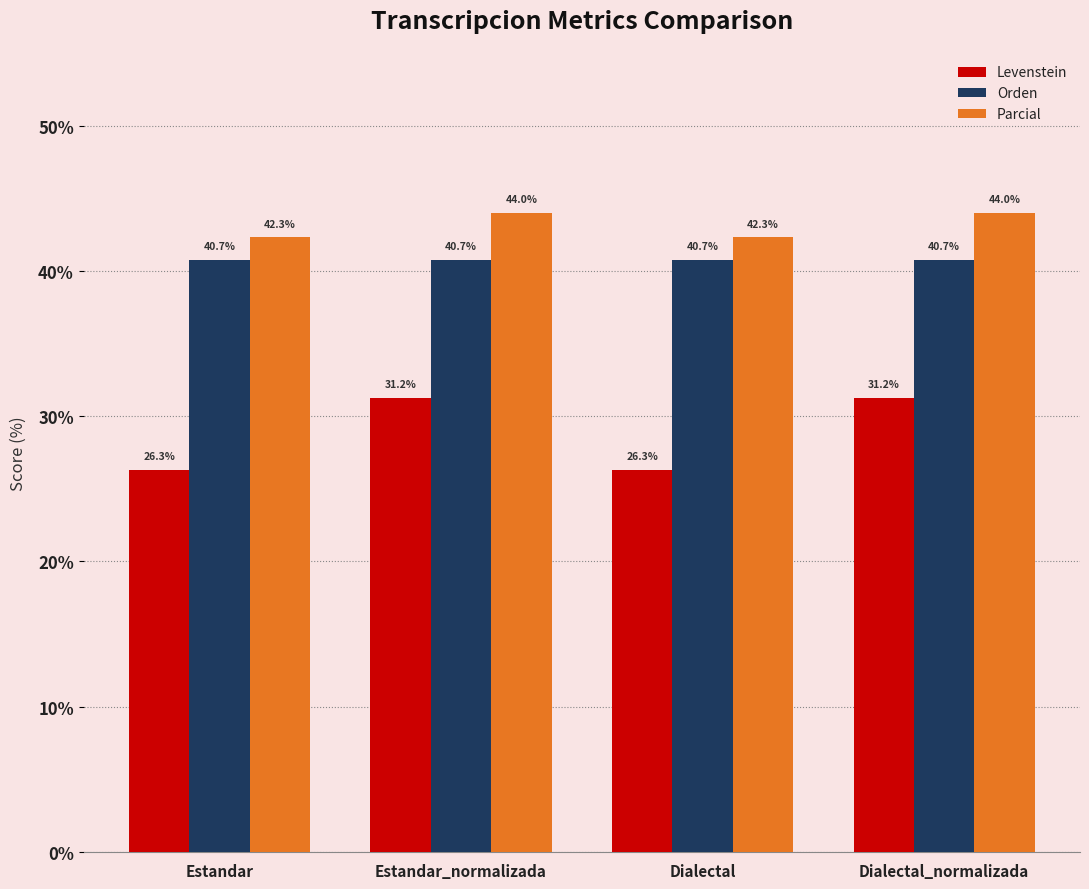

What is the sum of all Levenstein values?

115.1